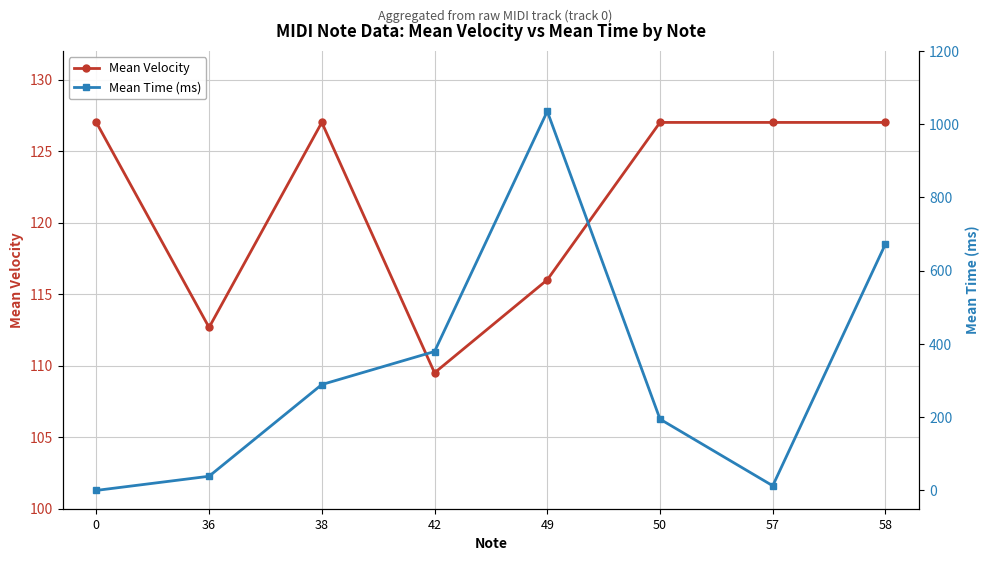

At which category is the sum across all series the highest?

49